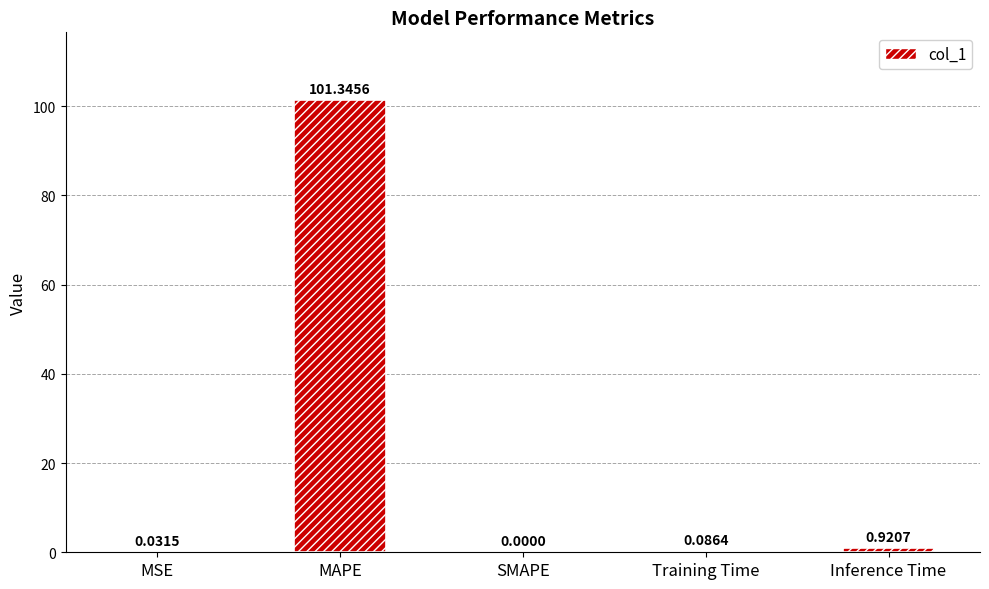

What is the sum of all values?

102.4